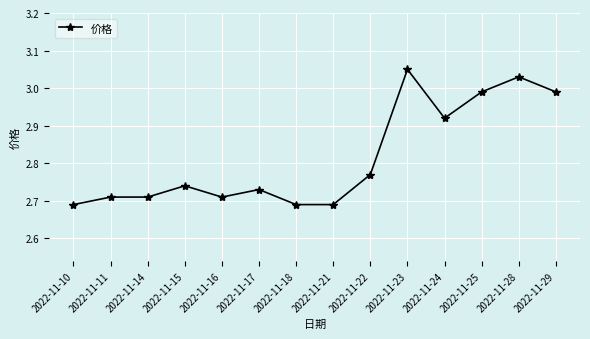

What is the change in value from 2022-11-17 to 2022-11-25?

+0.3